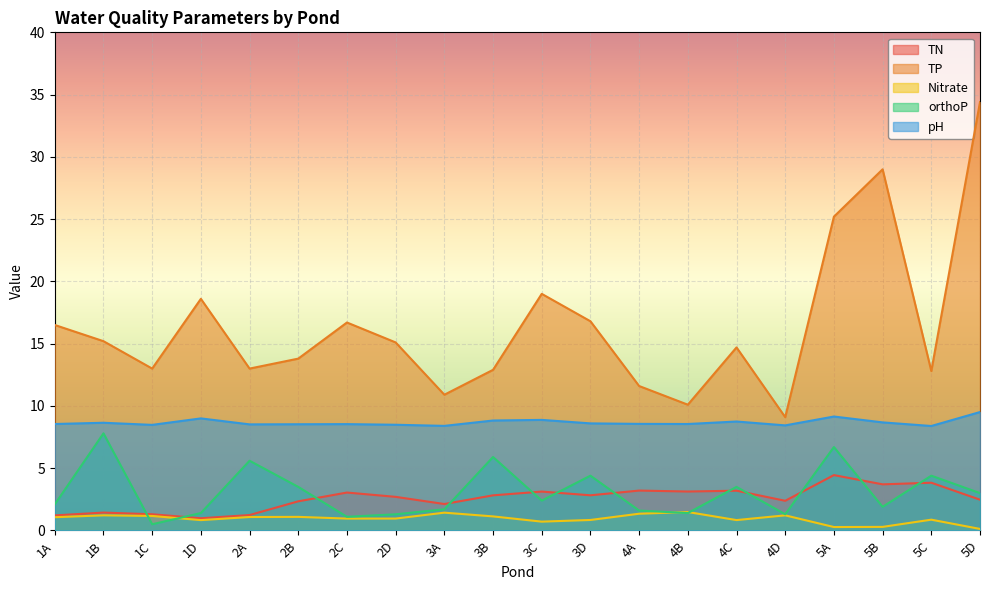

True or false: TN and TP cross at least once.

False